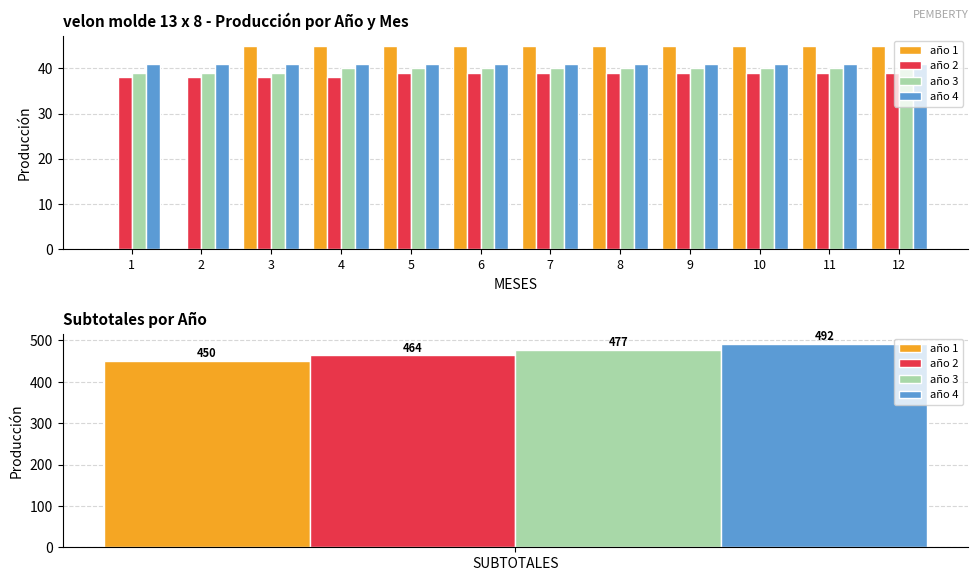

What value does the año 4 series have at 12?

41